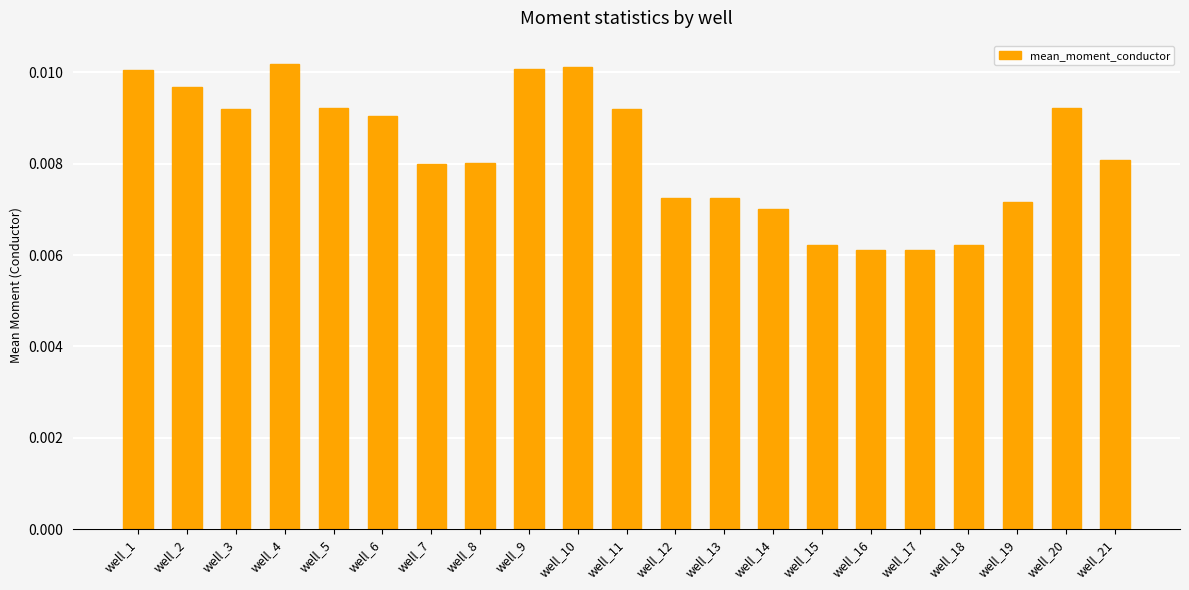

How many values are between 0 and 1?

21